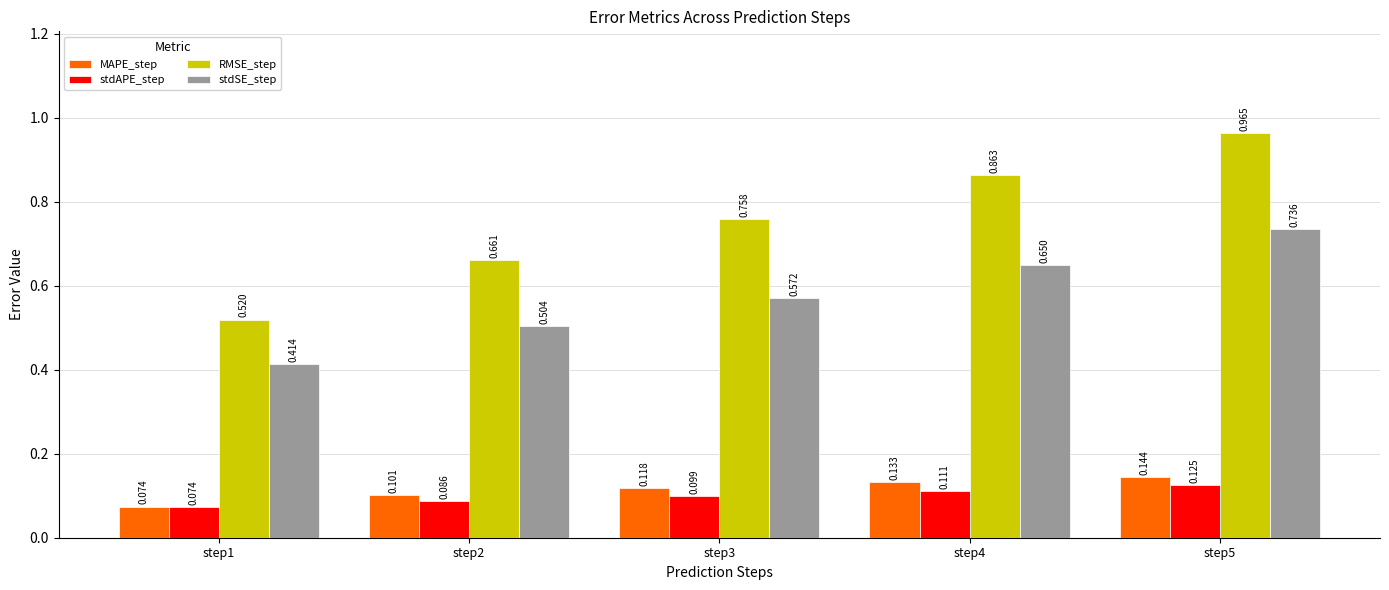

Which series has the largest range (max minus min)?

RMSE_step